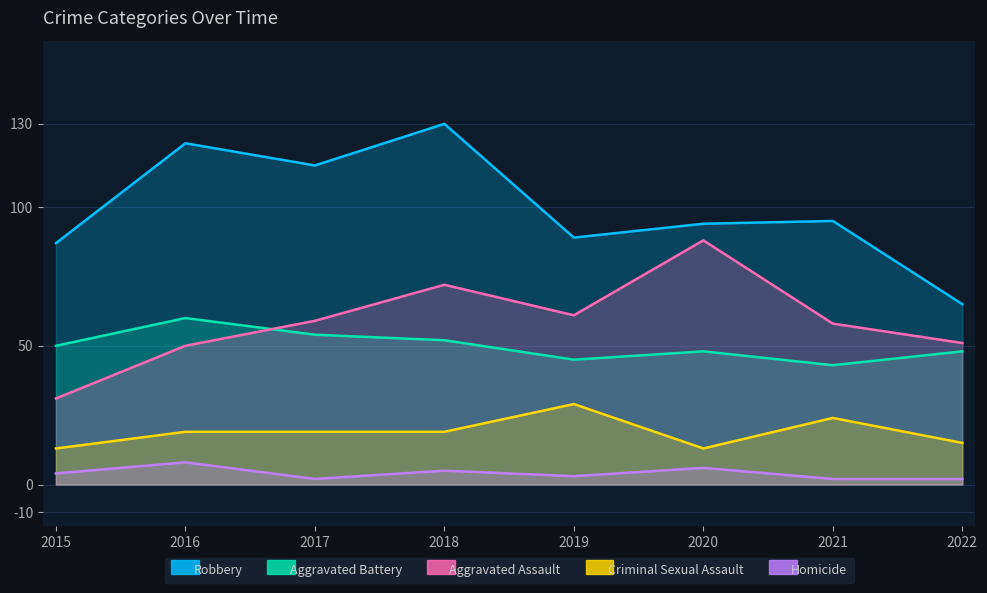

How many interior local peaks does the Robbery series have?

3